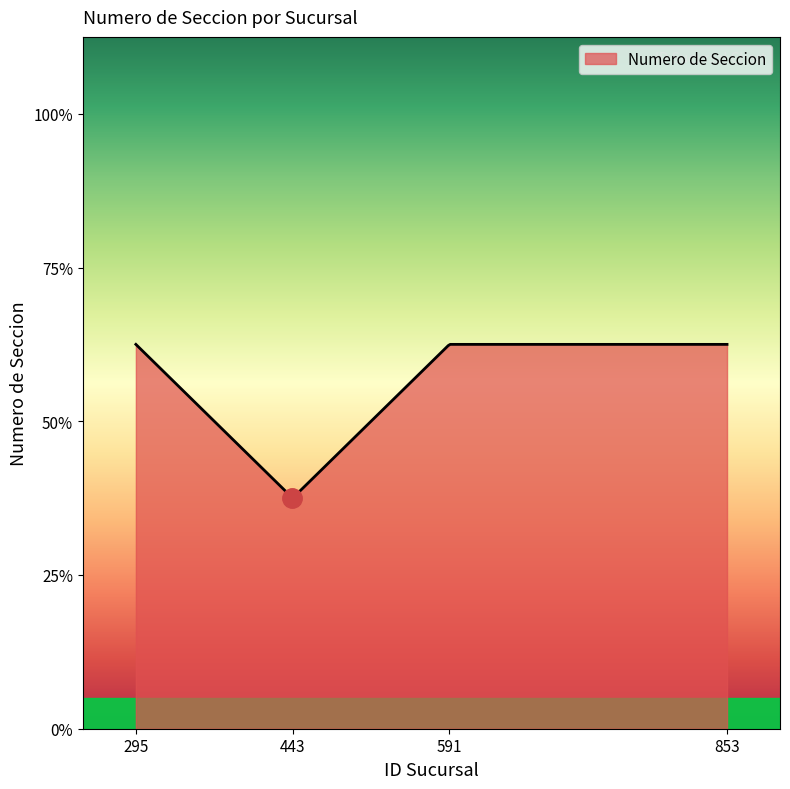

Does the chart display data point markers on the line(s)?

No